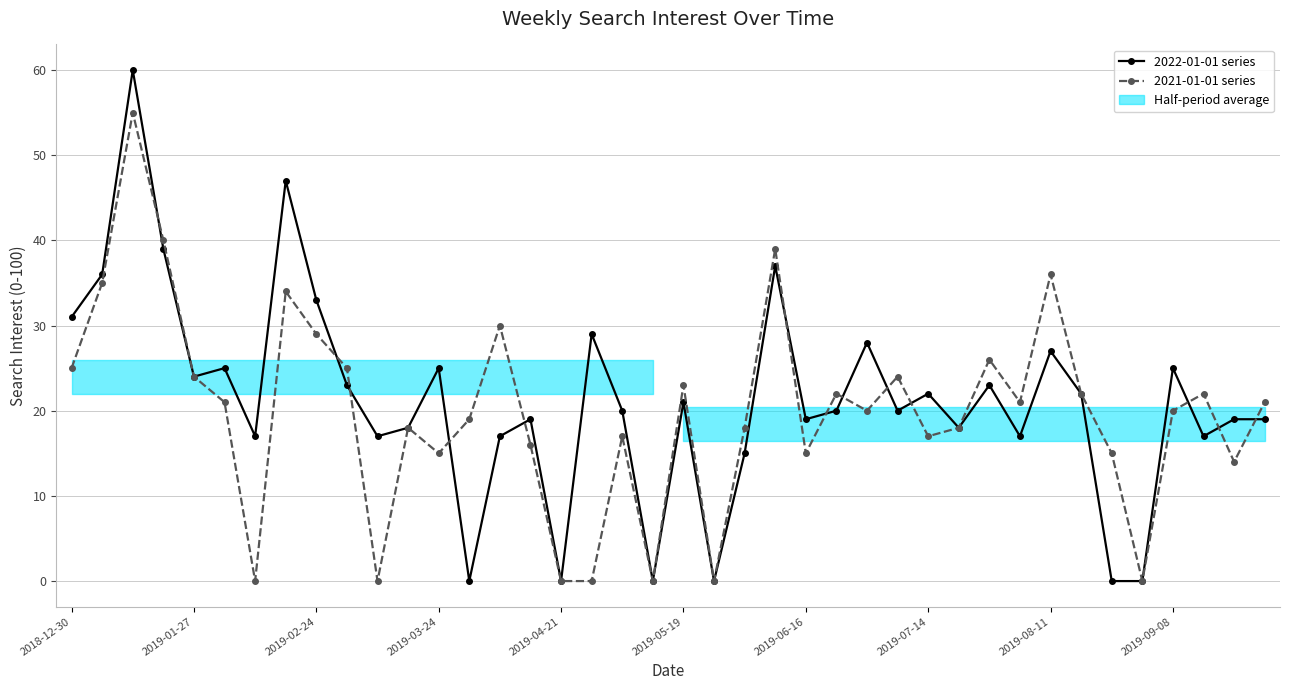

Which series changed the most between 2019-03-24 and 2019-04-21?

2022-01-01